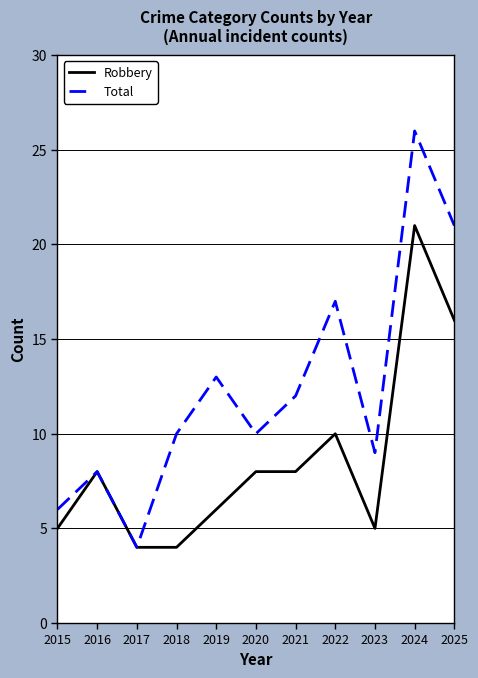

Which series has the widest spread of values?

Total